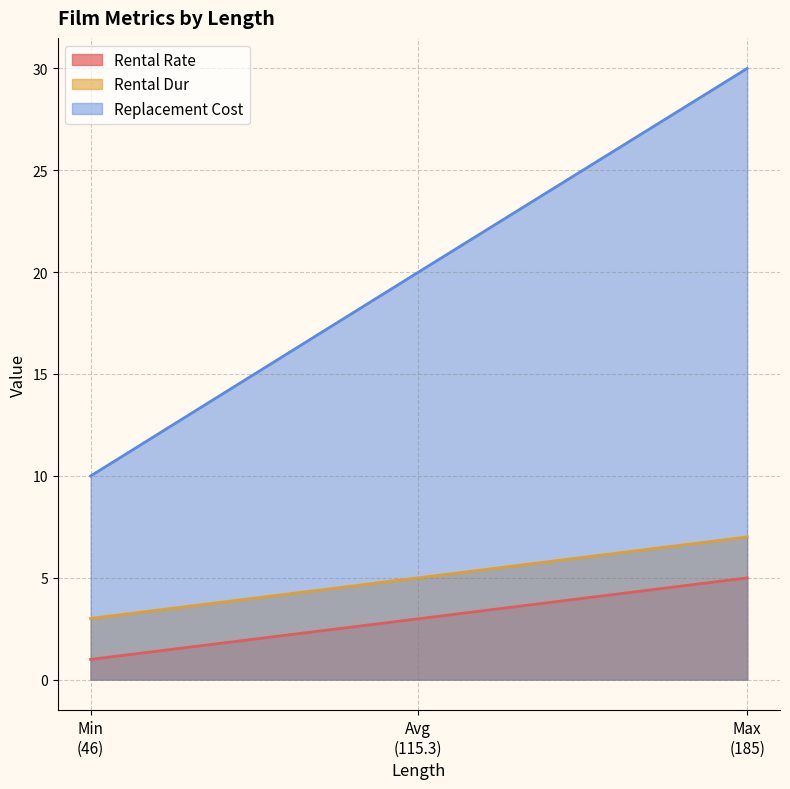

Where does the Replacement Cost series first go above 19?

Avg
(115.3)